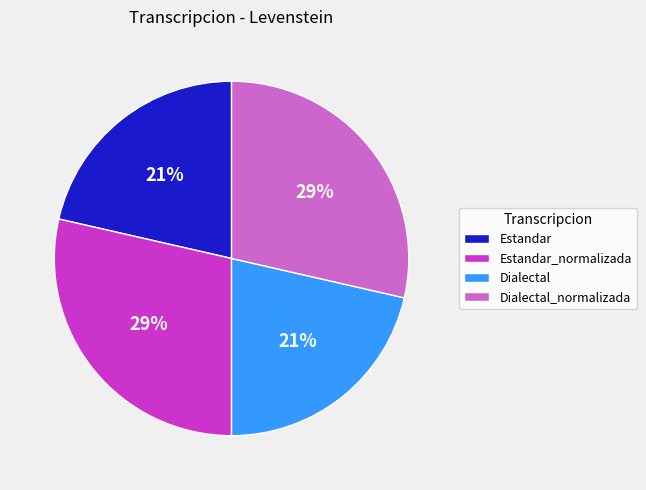

True or false: Dialectal_normalizada accounts for 29% of the total.

True